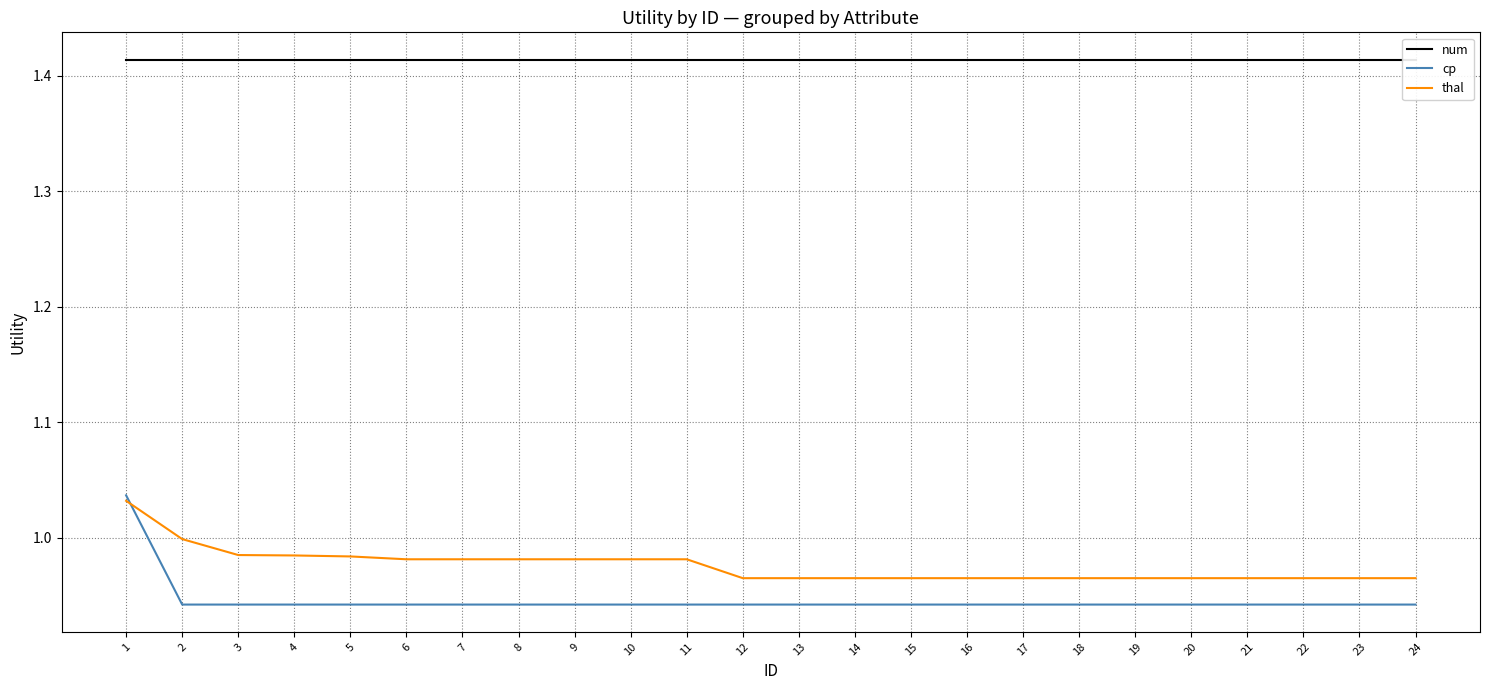

Which series has the widest spread of values?

cp